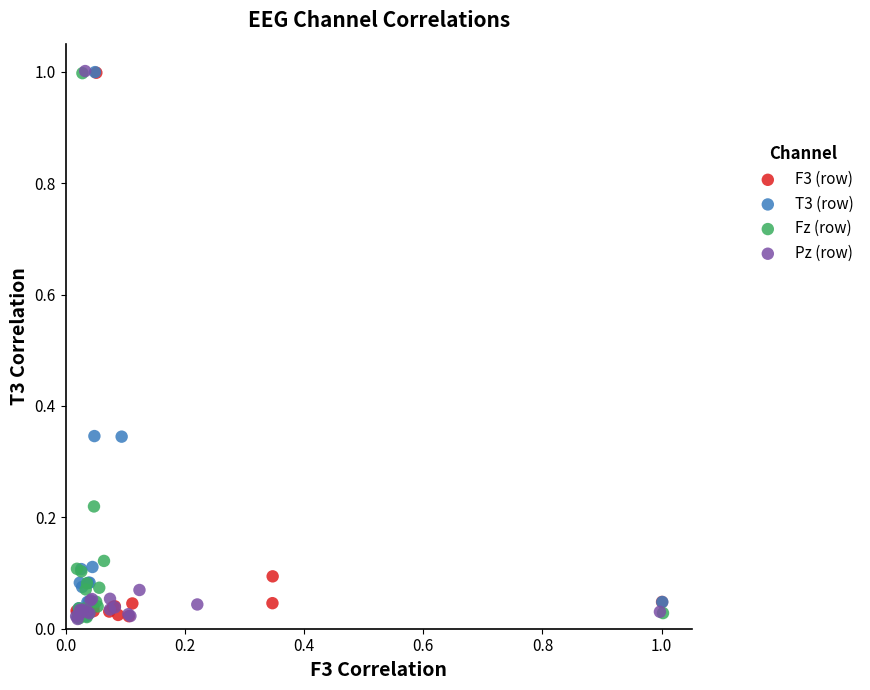

What are all the series names shown in the legend?

F3 (row), T3 (row), Fz (row), Pz (row)